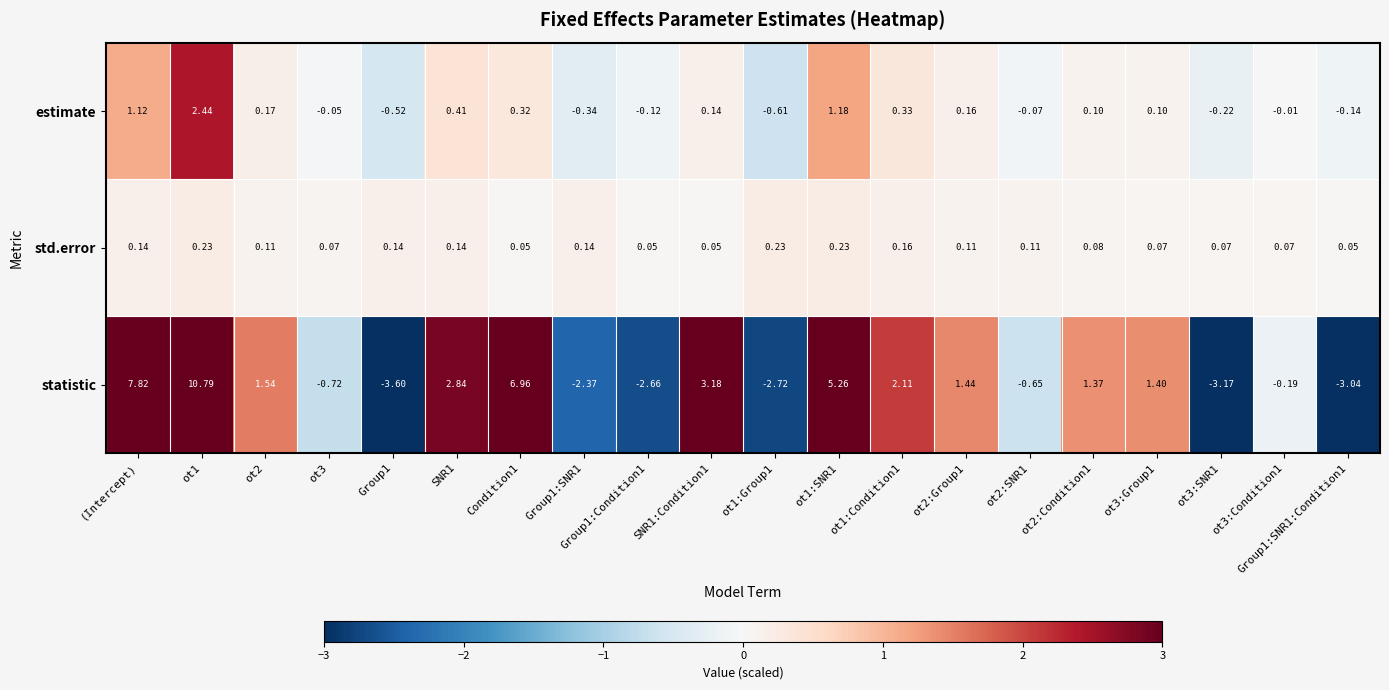

Which series has the largest total across all categories?

statistic